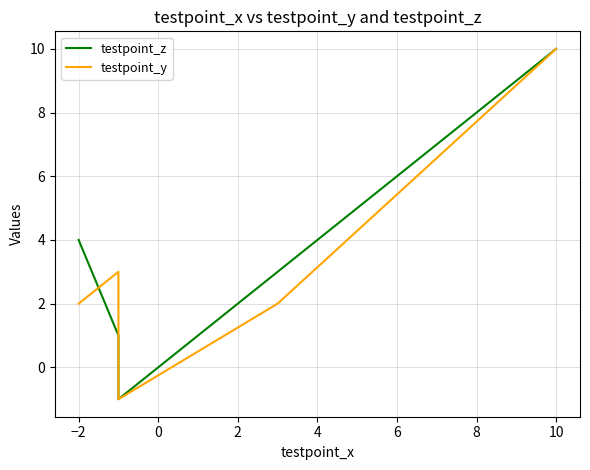

After their last crossing, which series has the higher values: testpoint_y or testpoint_z?

testpoint_y